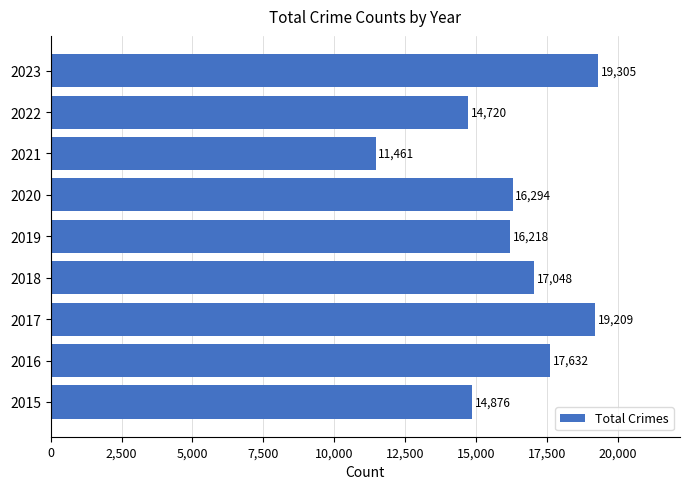

Which category has the lowest value across all series?

2021